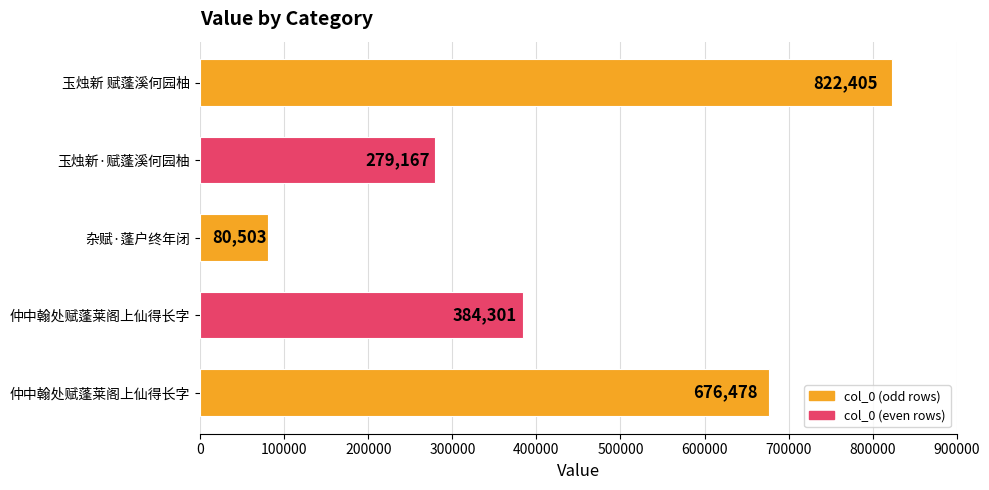

Which category has the highest value across all series?

玉烛新 赋蓬溪何园柚